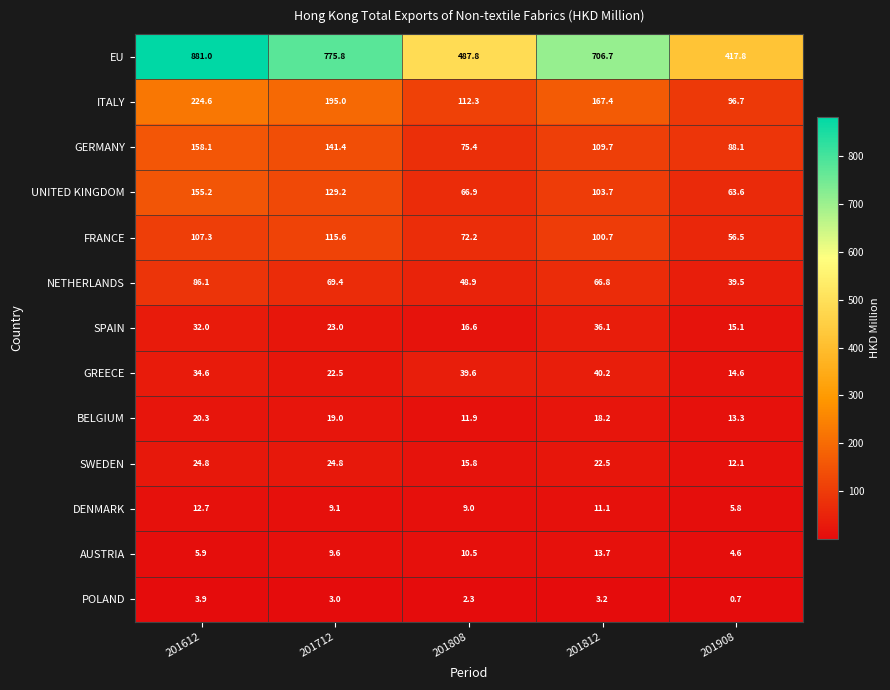

What is the total value across all series at 201812?

1400.0